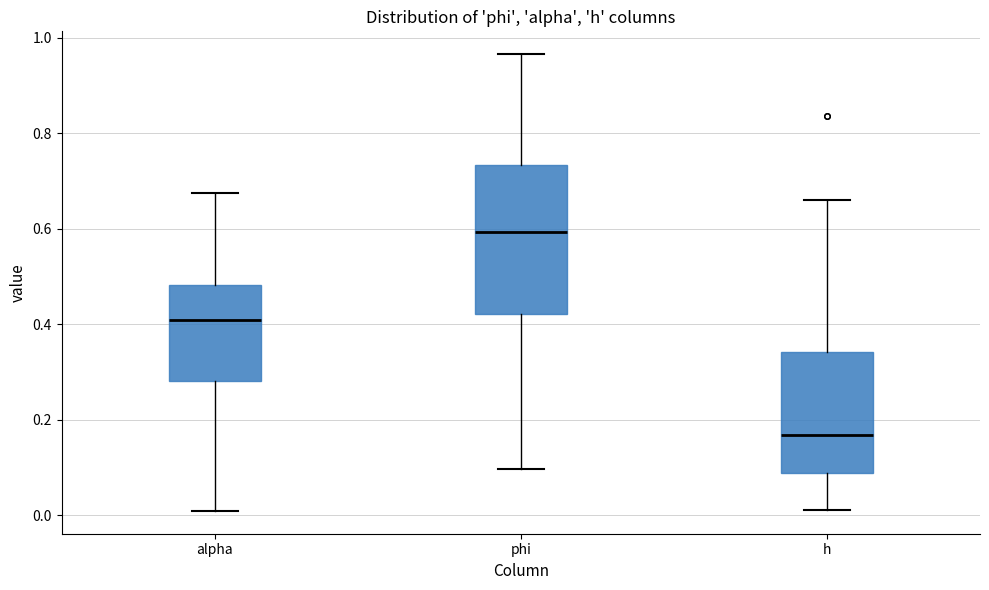

Where does the upper whisker of the box for alpha end on the y-axis? The values are not printed on the chart, so give them approximately, as read against the axis.

0.68